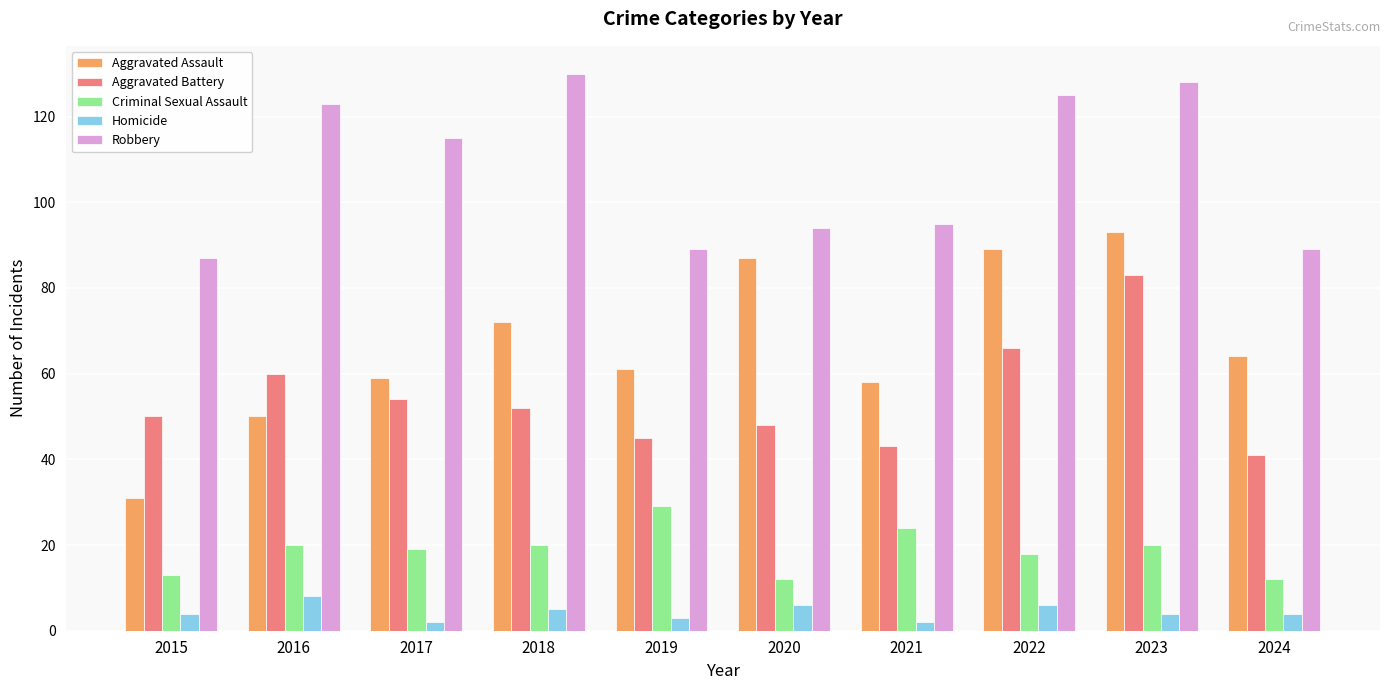

At 2015, list the series in order from largest to smallest.

Robbery, Aggravated Battery, Aggravated Assault, Criminal Sexual Assault, Homicide